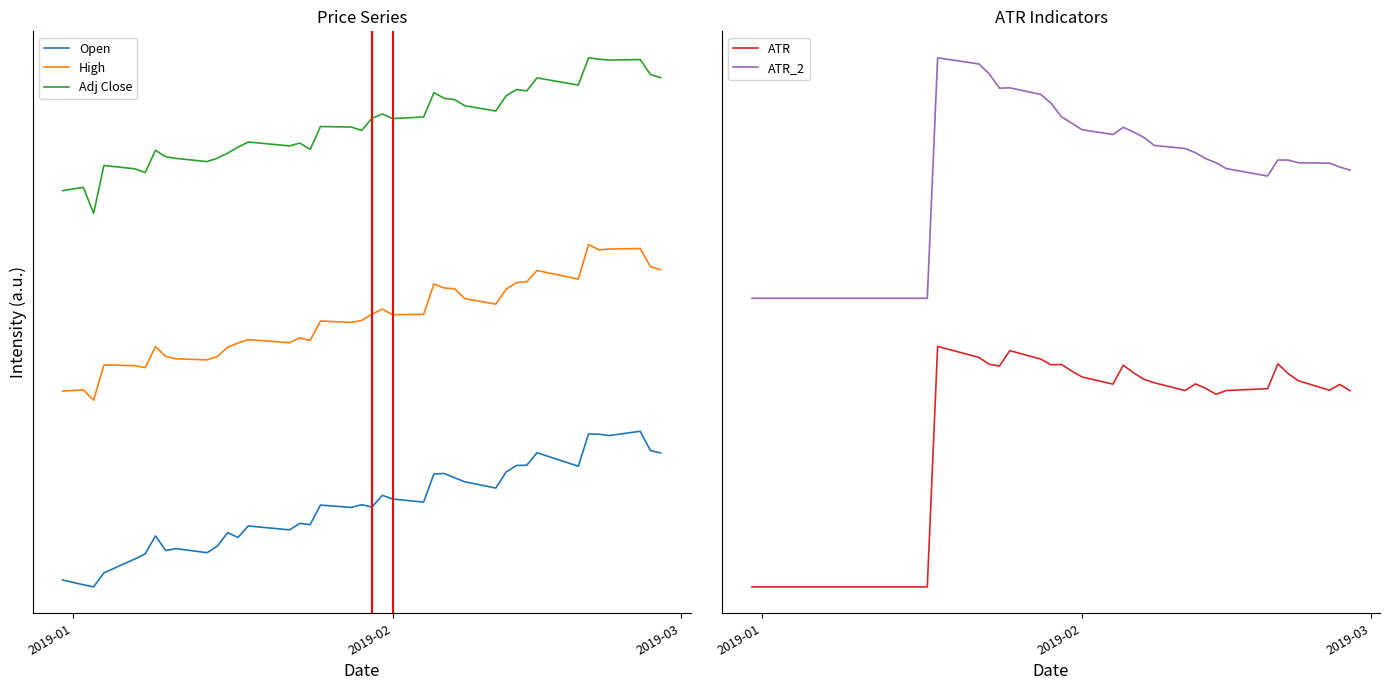

At which label is High closest to 1?

2019-03